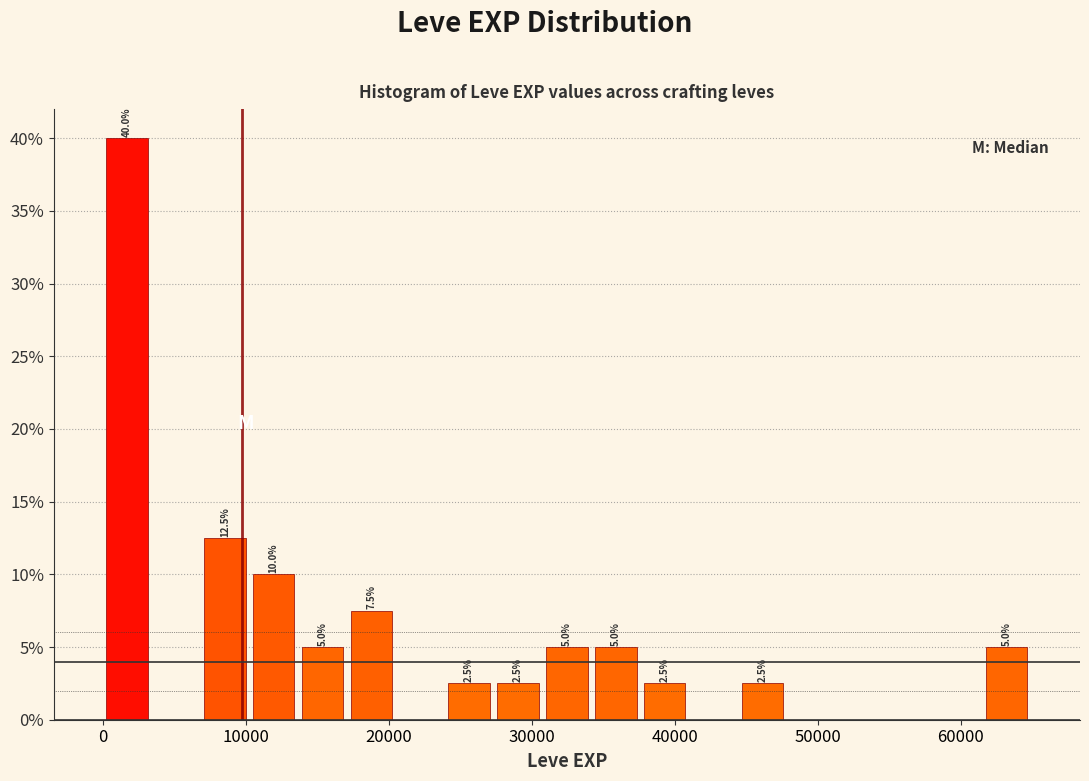

Around what value on the x-axis is the tallest bar? Give the approximate position of its centre, as read against the axis.

2000